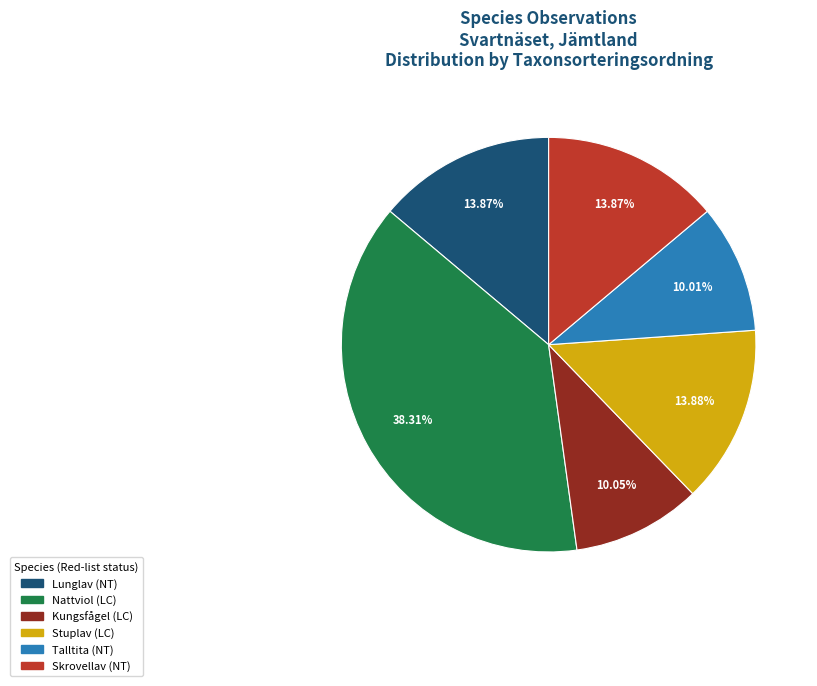

What percentage is the Talltita (NT) slice, to the nearest percent?

10%